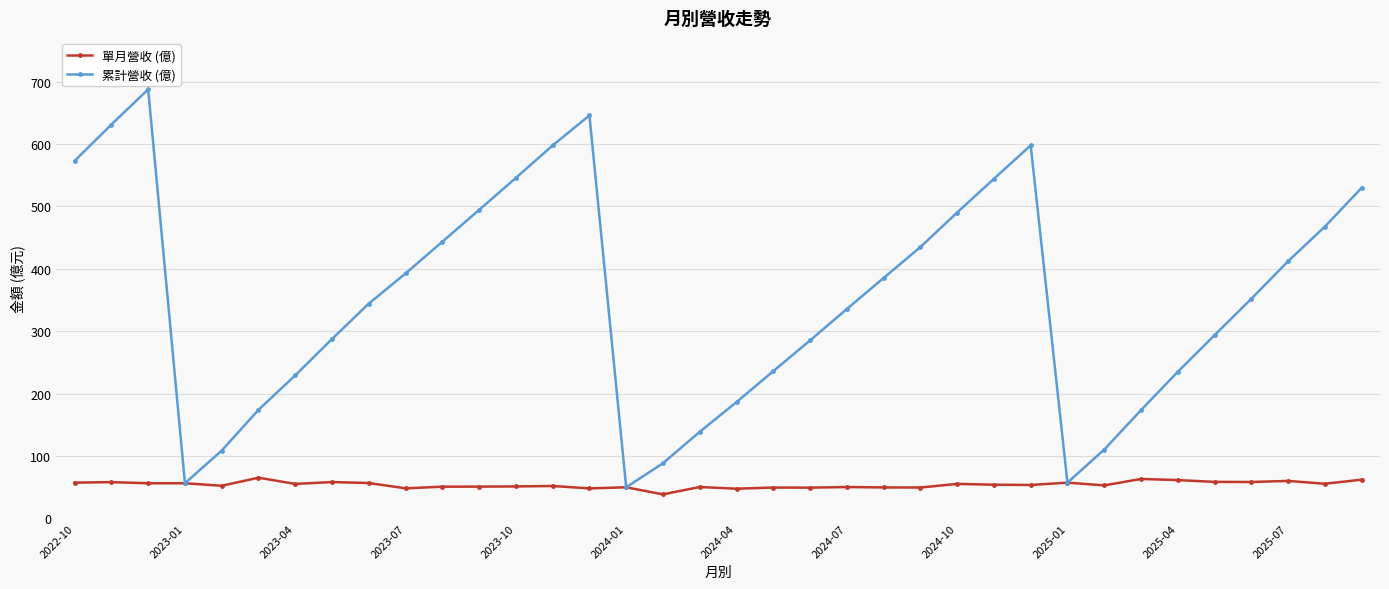

List the series in order of their peak value, lowest first.

單月營收 (億), 累計營收 (億)